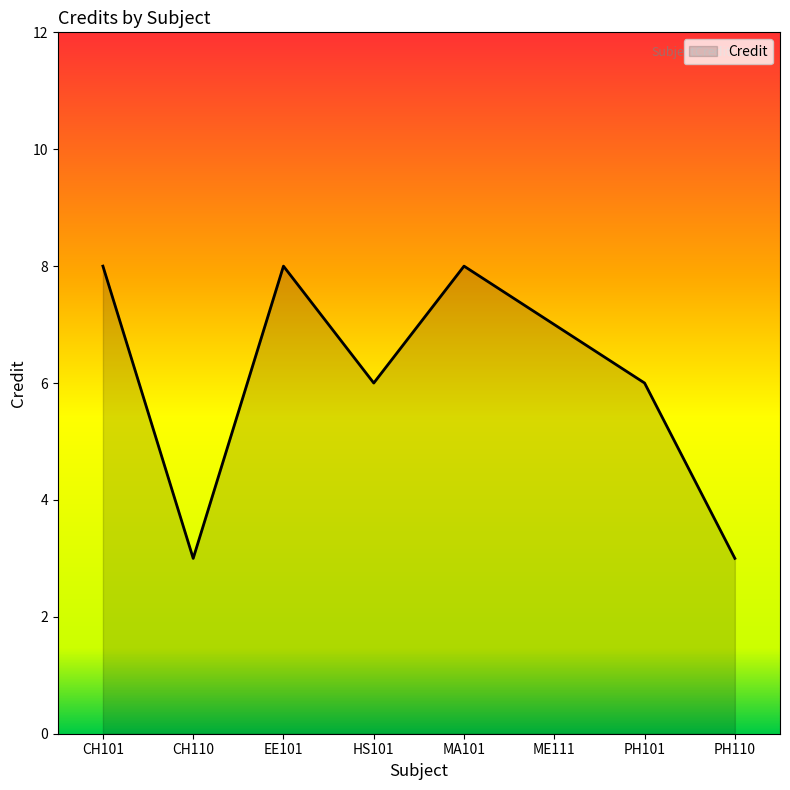

What is the greatest value displayed?

8